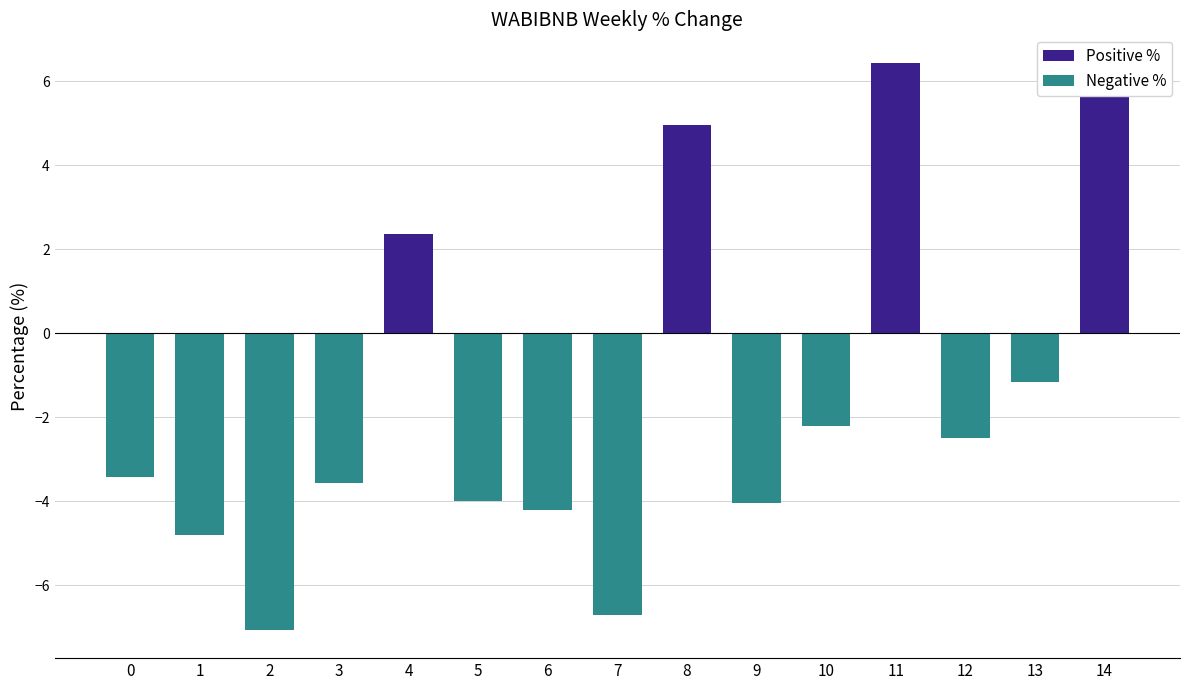

What is the average value of the Positive % series?

1.3